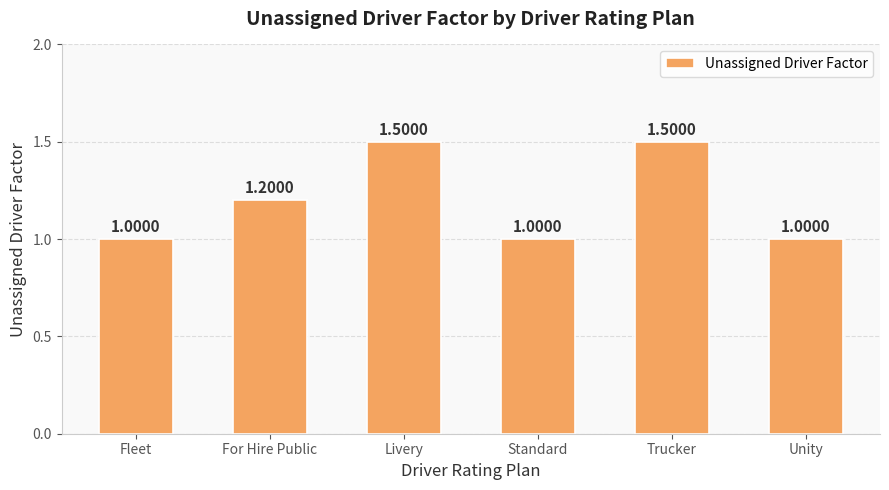

Approximately how many times larger is the value at Livery compared to Fleet?

1.5